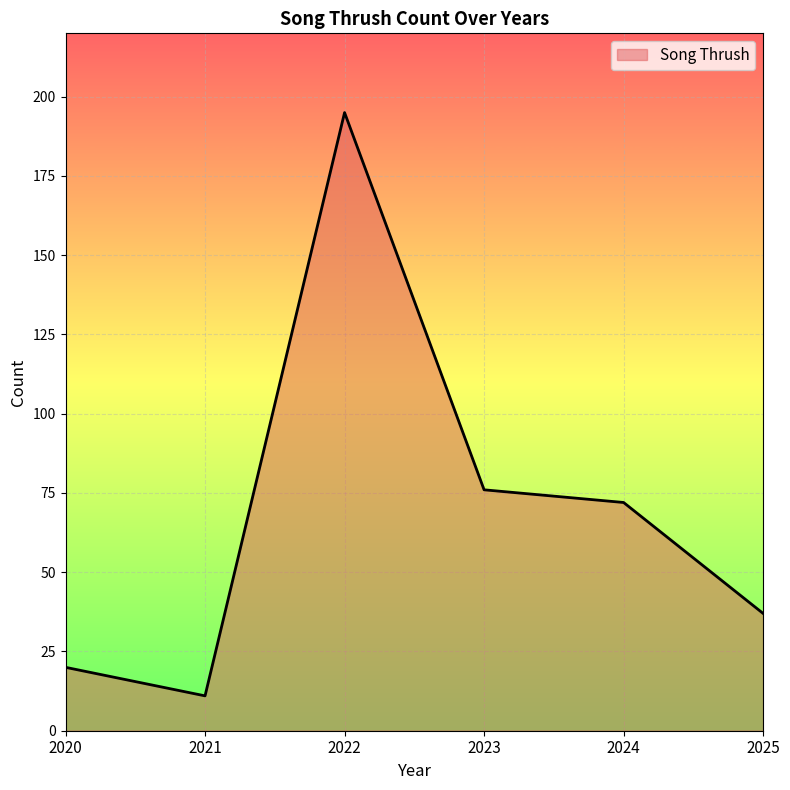

True or false: the data shows 5 at 2020.

False